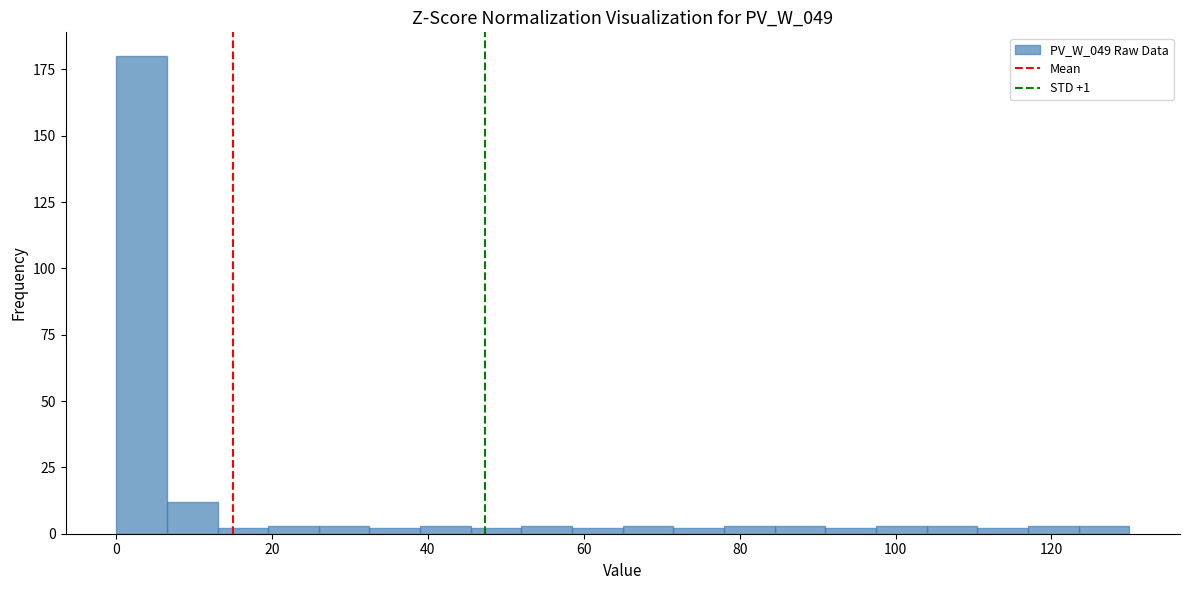

Read against the x-axis, roughly where is the centre of the tallest bar?

4